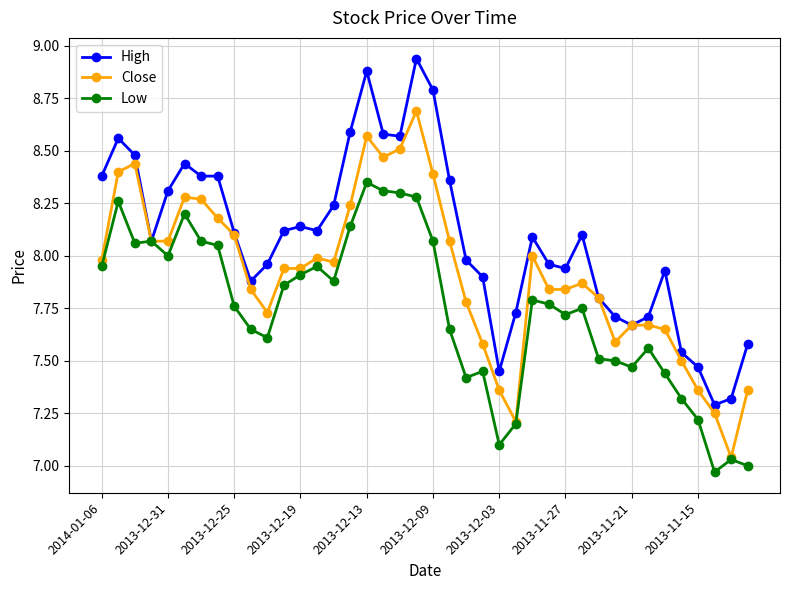

Which series has the largest total across all categories?

High